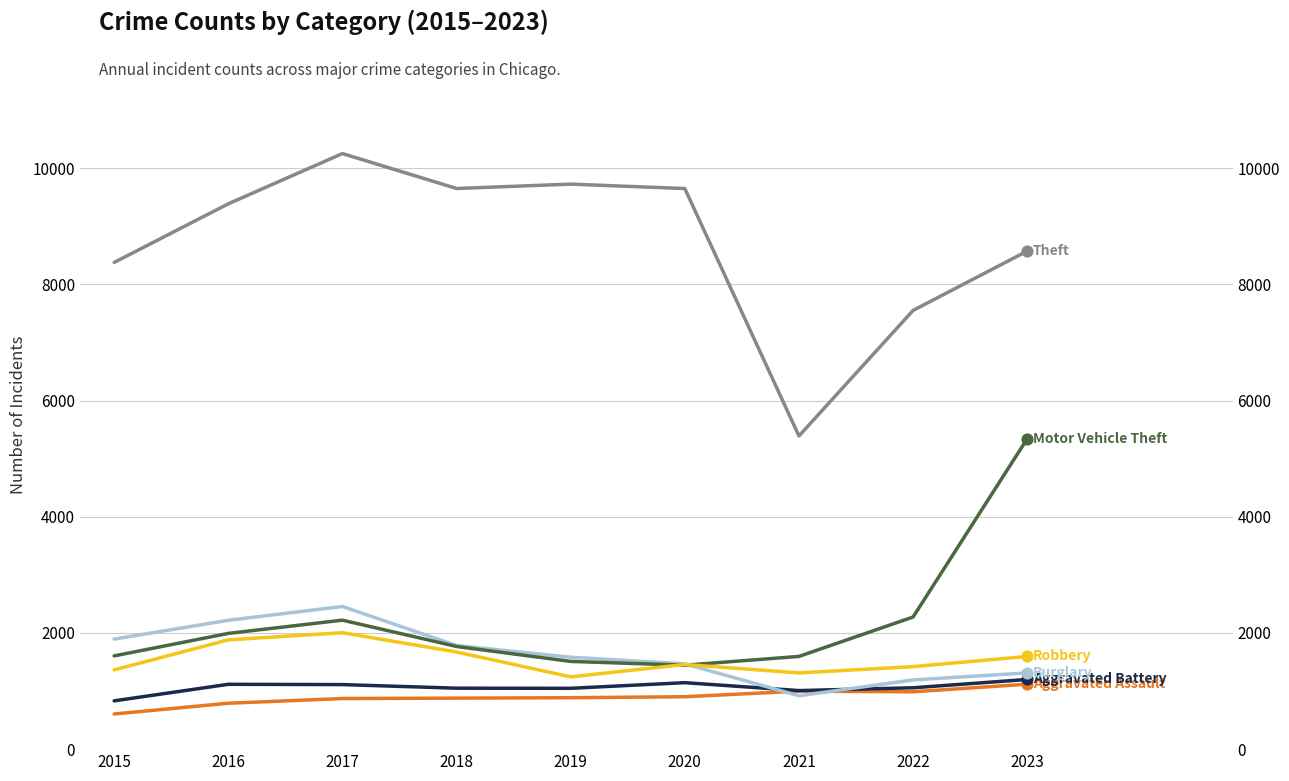

Which series has the largest Y range (max minus min)?

Theft